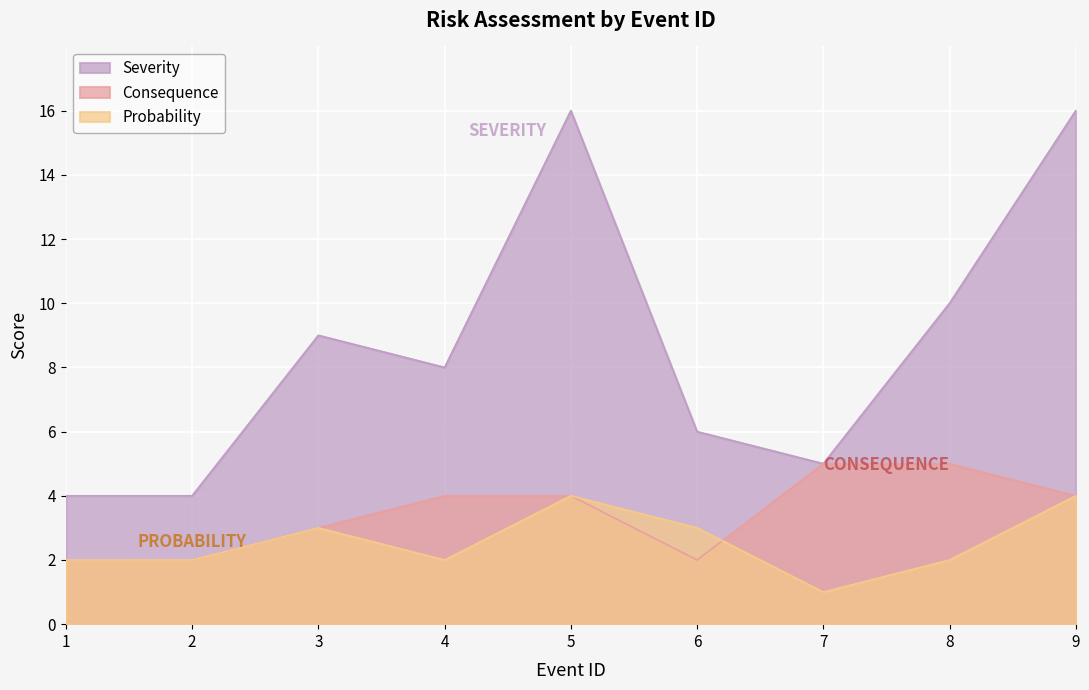

What is the value of the Severity point at the 1st from the left?

4